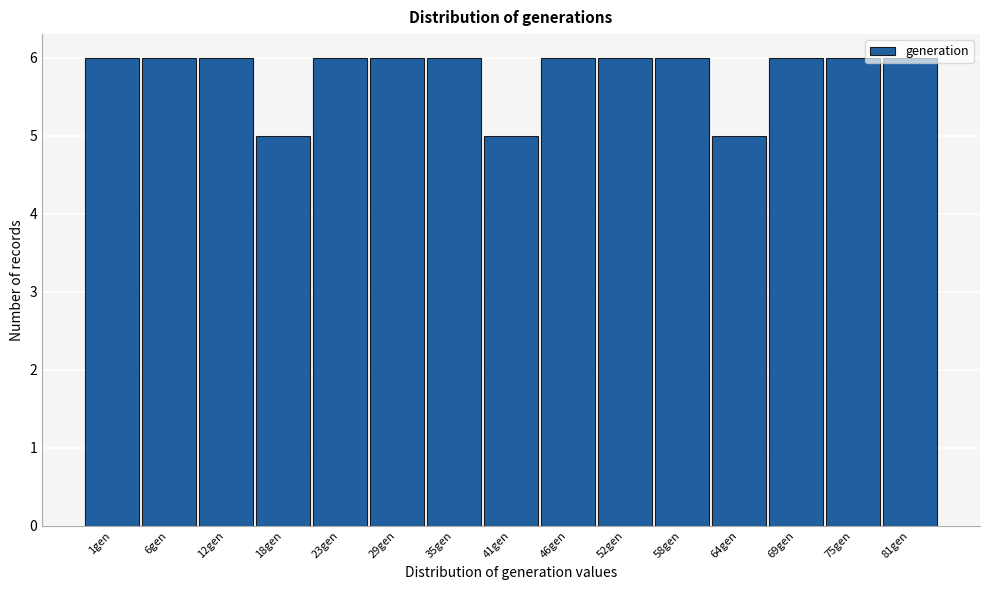

What is the minimum value shown in the chart?

5